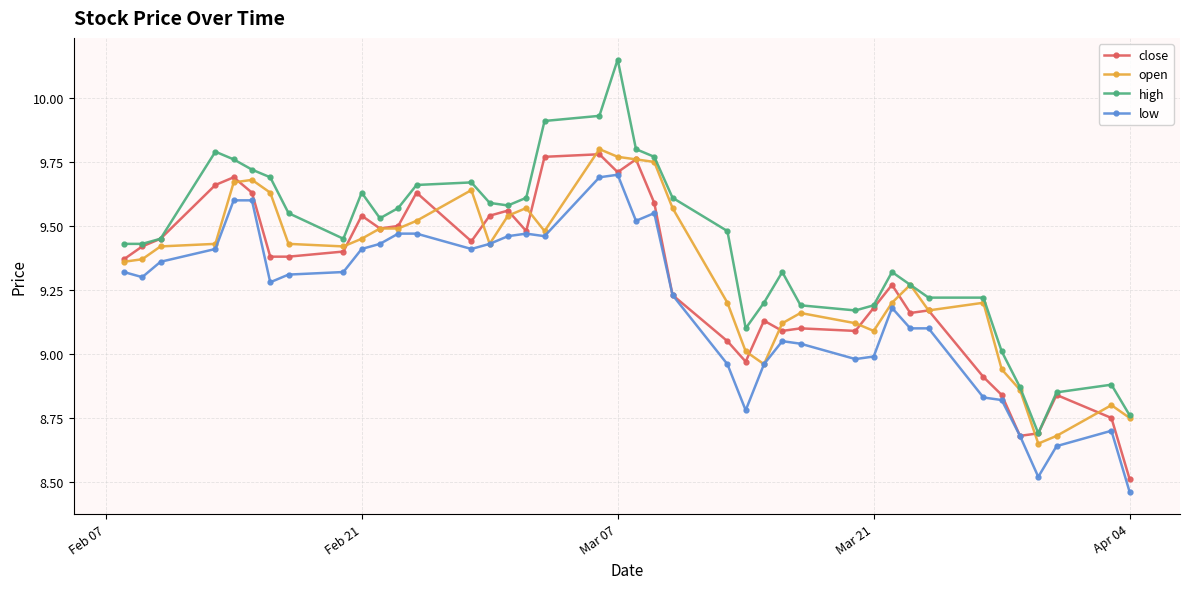

True or false: low has more than 1 interior local peaks.

True